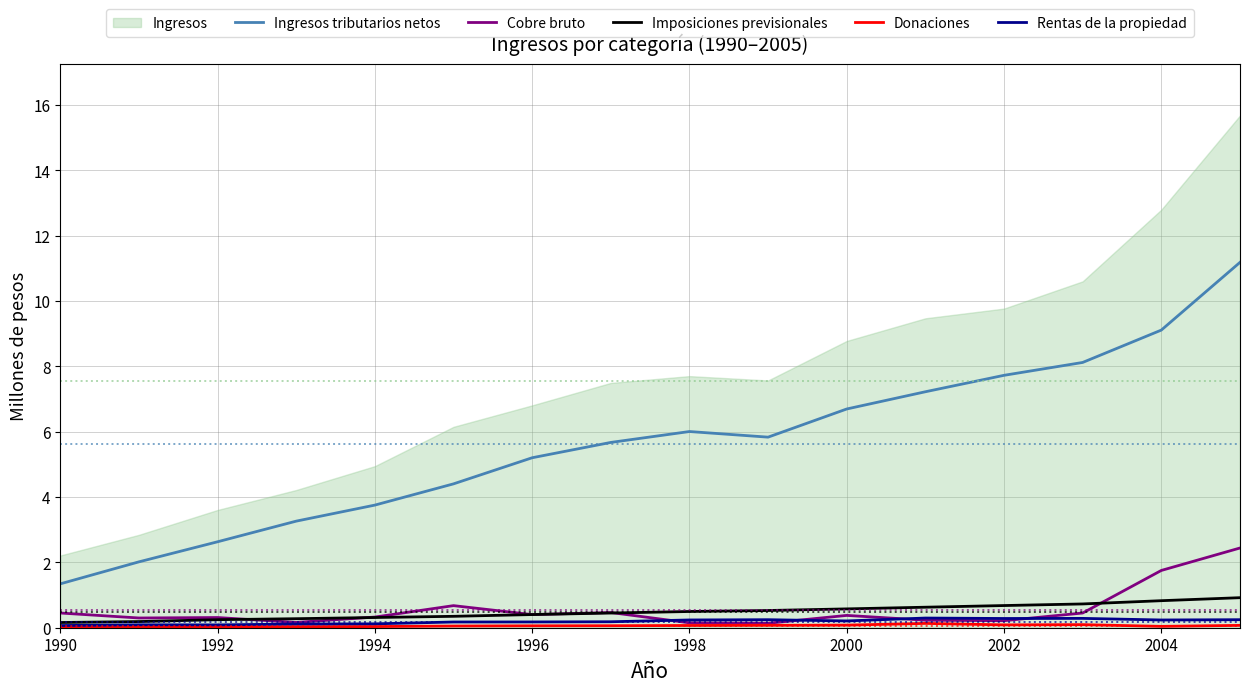

Is it true that Imposiciones previsionales equals 0.5 at 1998?

True